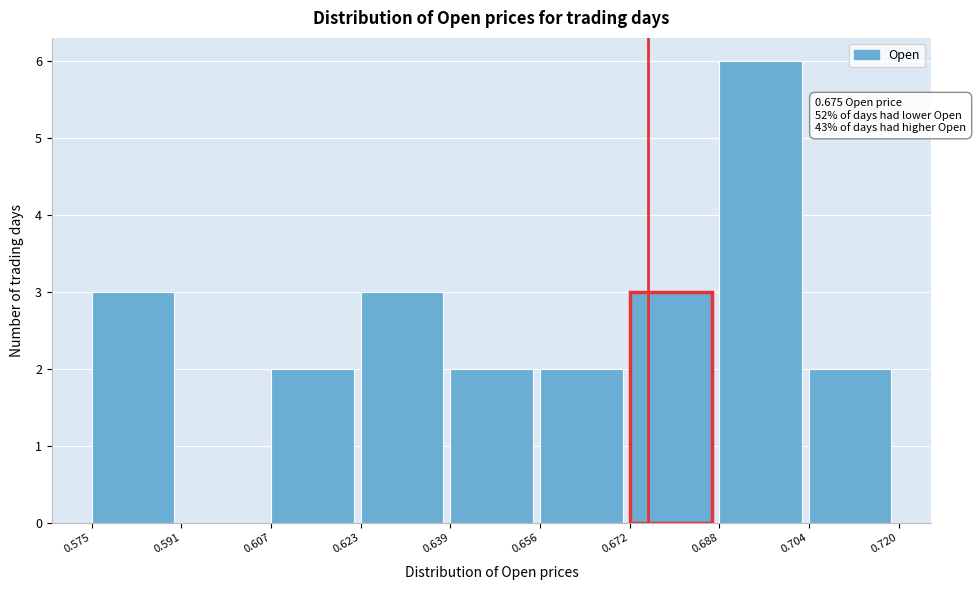

Which range on the x-axis has the tallest bar?

0.688 to 0.704